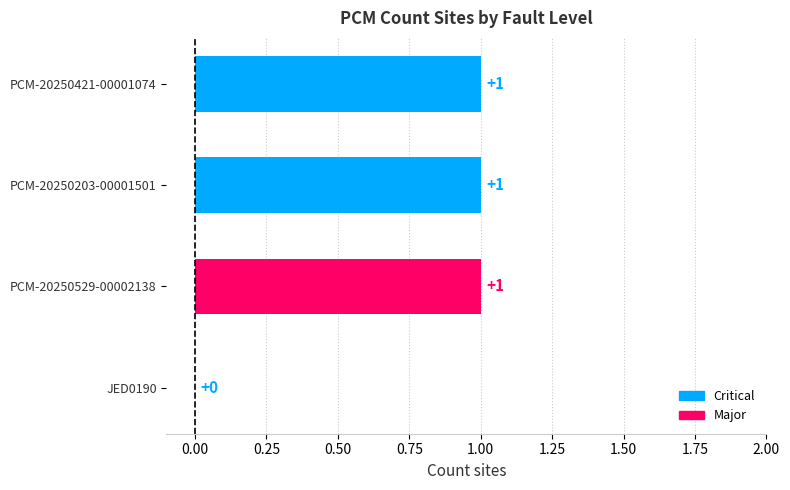

The chart shows a value of 1 at PCM-20250203-00001501. True or false?

True